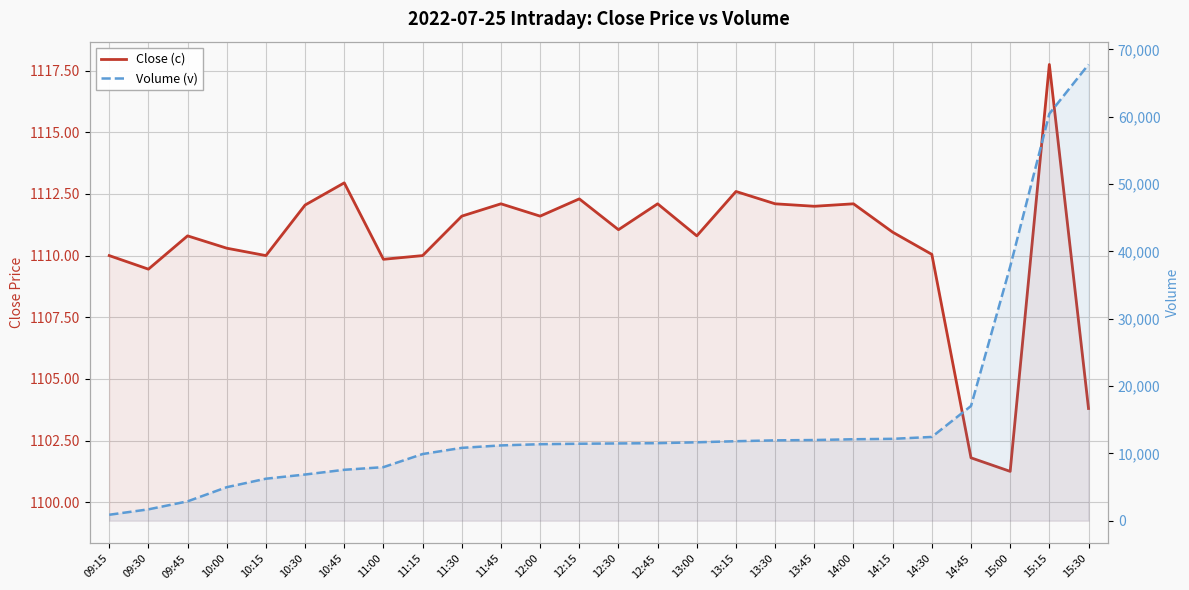

Between 10:30 and 11:15, which series saw the biggest shift?

Volume (v)